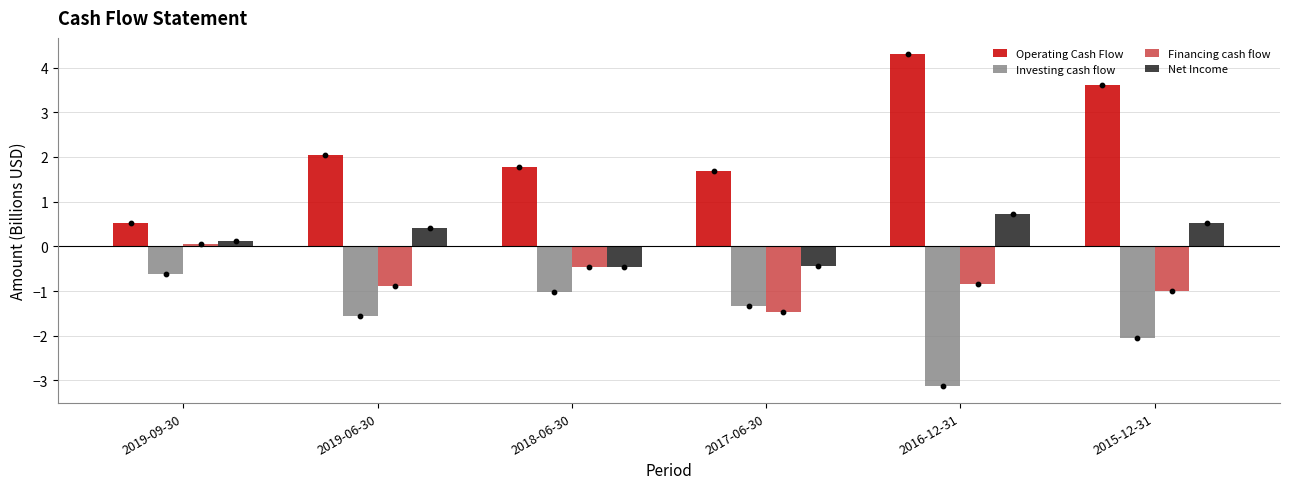

Is the value of Net Income at 2017-06-30 greater than the value of Financing cash flow at 2016-12-31?

Yes